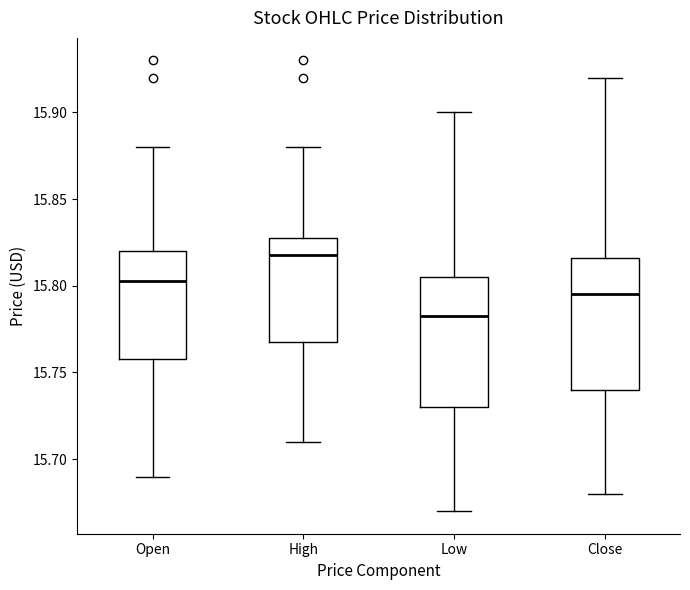

Reading left to right, read every box against the y-axis: the position of its median line, the range the box covers, and the ends of its whiskers. The values are not printed on the chart, so give them approximately, as read against the axis.

Open: median 15.805, box 15.760 to 15.820, whiskers 15.690 to 15.880
High: median 15.820, box 15.770 to 15.830, whiskers 15.710 to 15.880
Low: median 15.785, box 15.730 to 15.805, whiskers 15.670 to 15.900
Close: median 15.795, box 15.740 to 15.815, whiskers 15.680 to 15.920